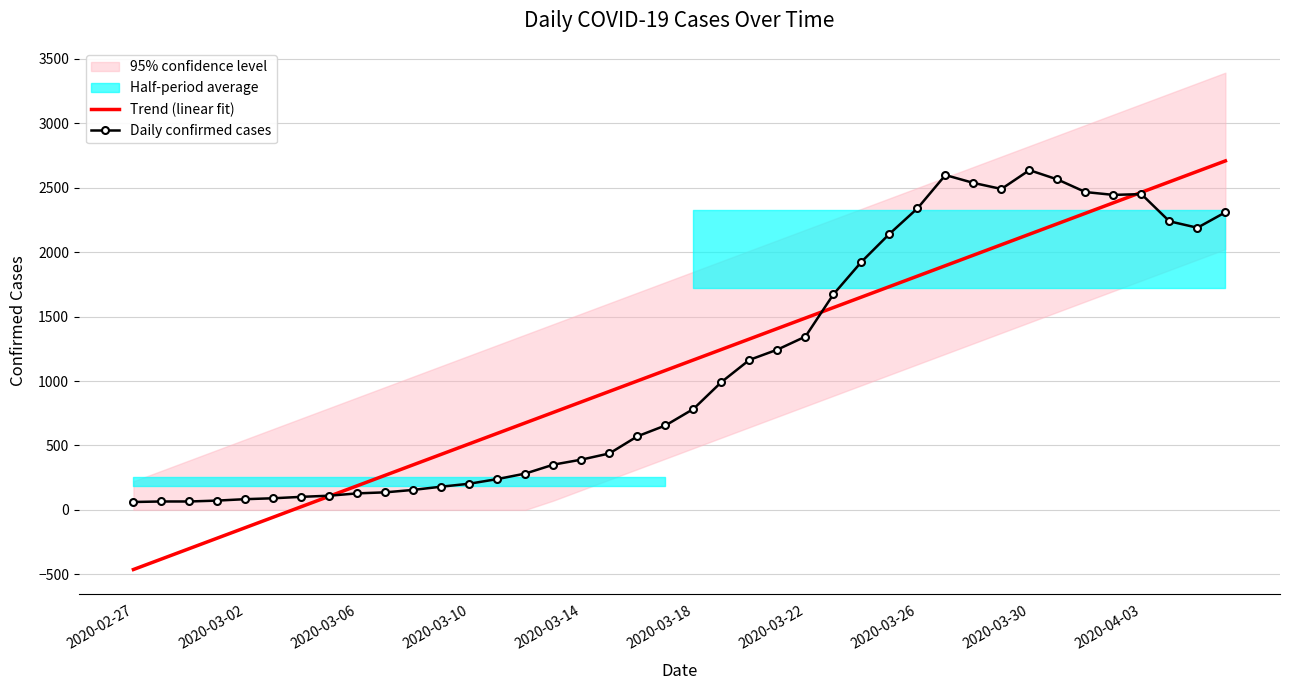

After their last crossing, which series has the higher values: Trend (linear fit) or Daily confirmed cases?

Trend (linear fit)